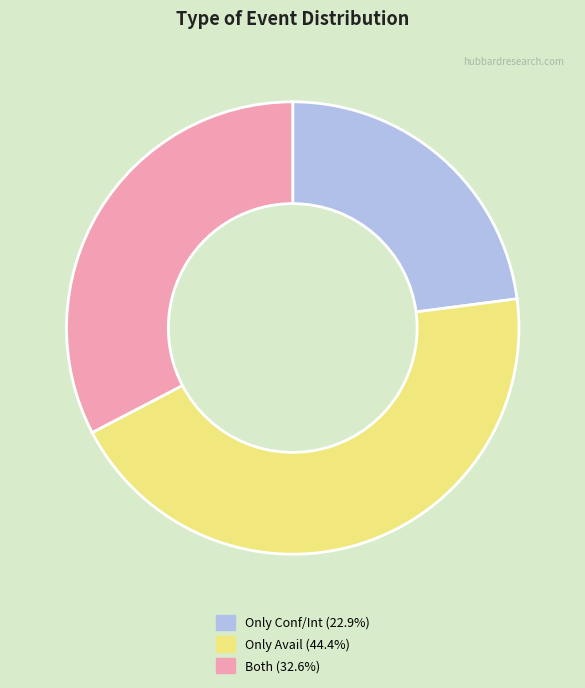

How many segments does this pie chart have?

3